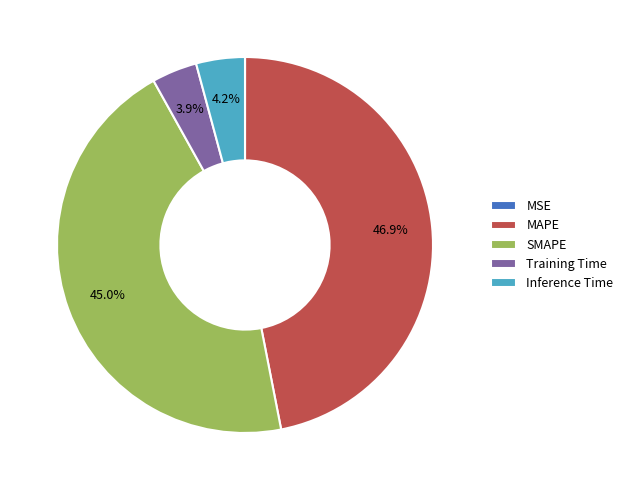

What is the largest slice in the pie chart?

MAPE